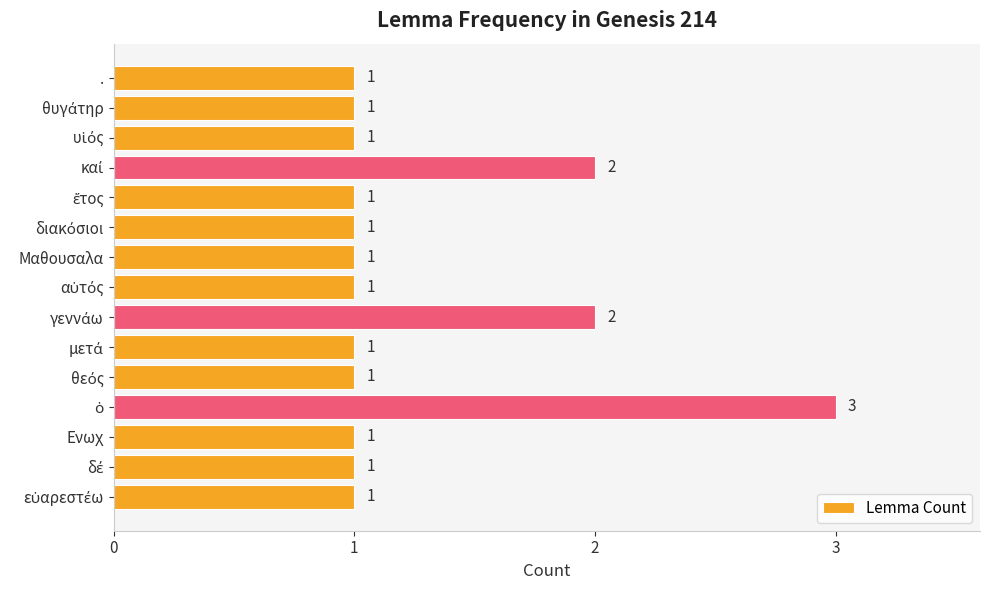

Does the chart contain any negative values?

No